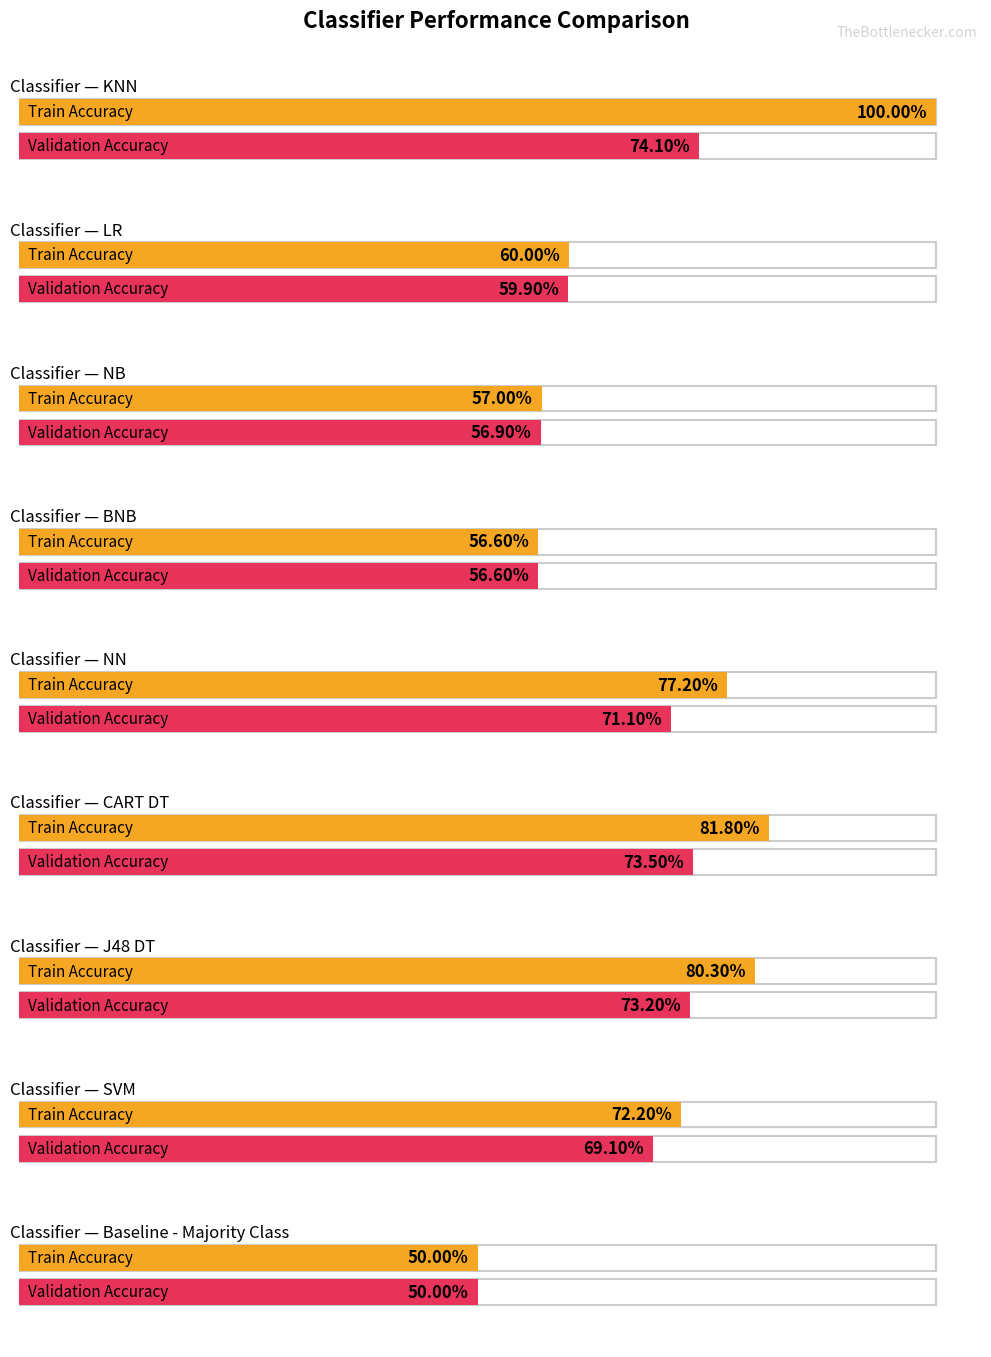

Between BNB and J48 DT, which is larger?

J48 DT